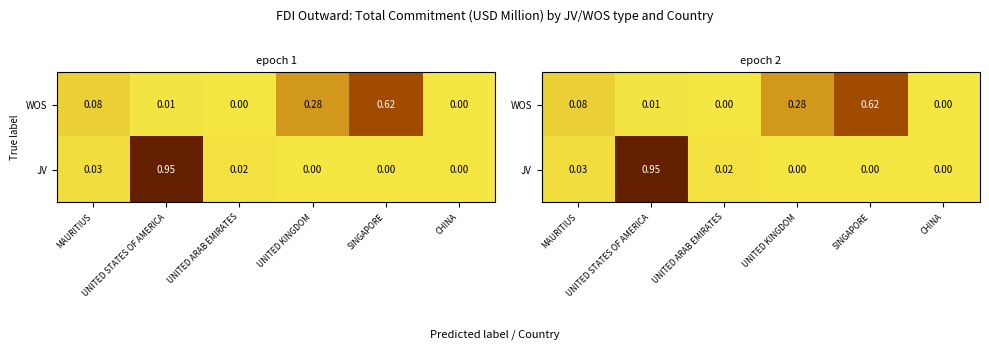

Which series has the largest total across all categories?

WOS